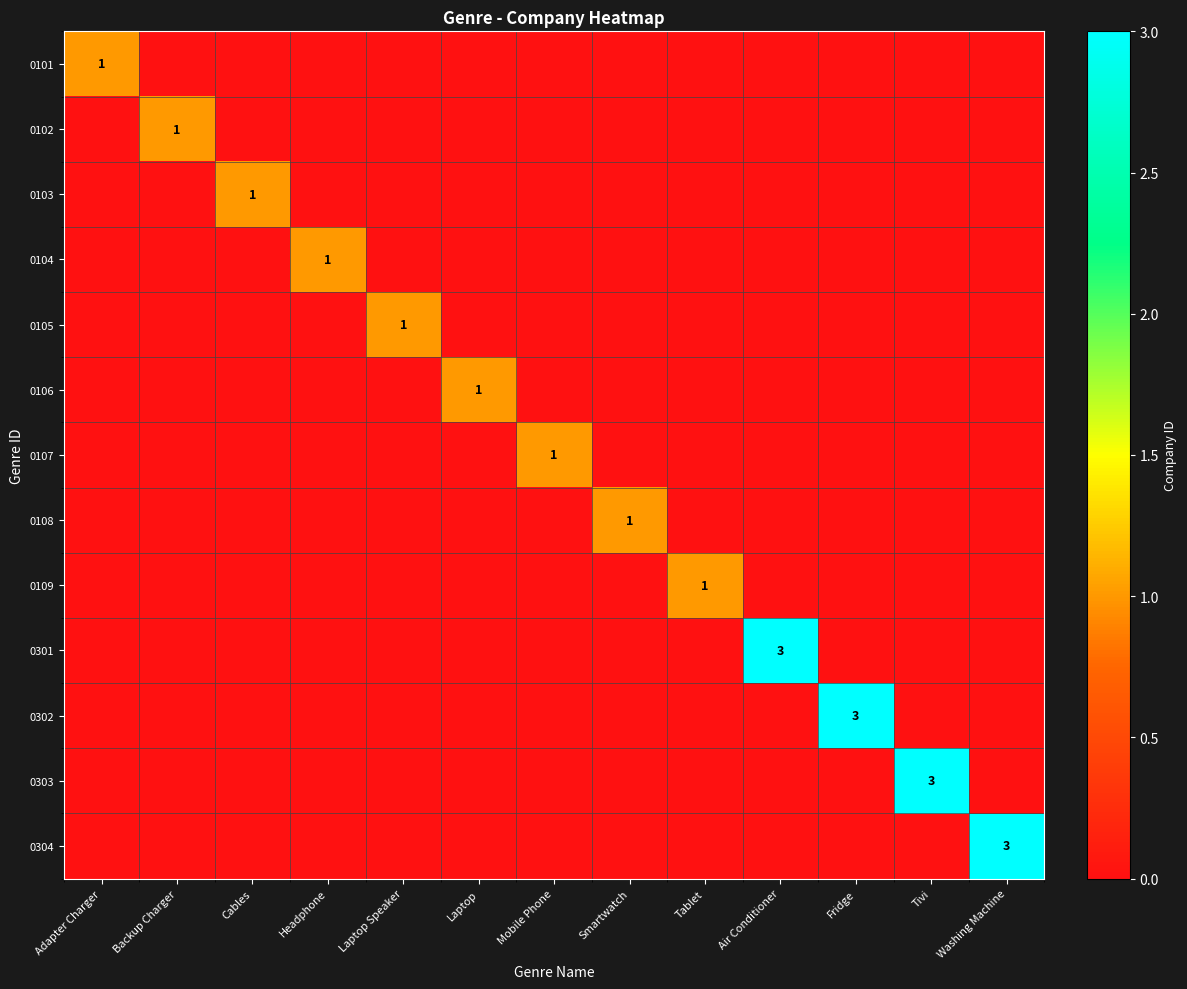

How many data points in 0304 are above 0?

1